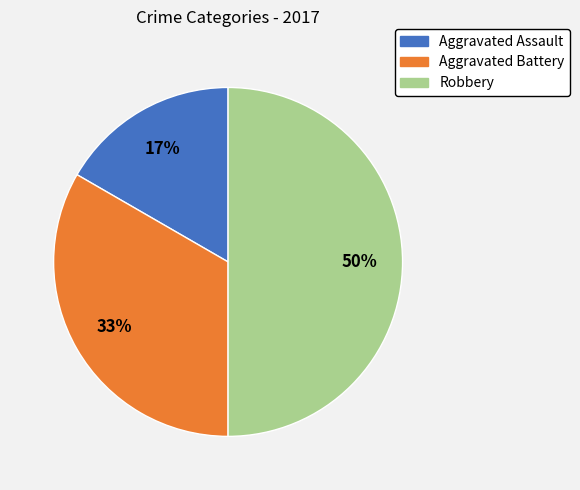

What percentage is the Aggravated Battery slice, to the nearest percent?

33%